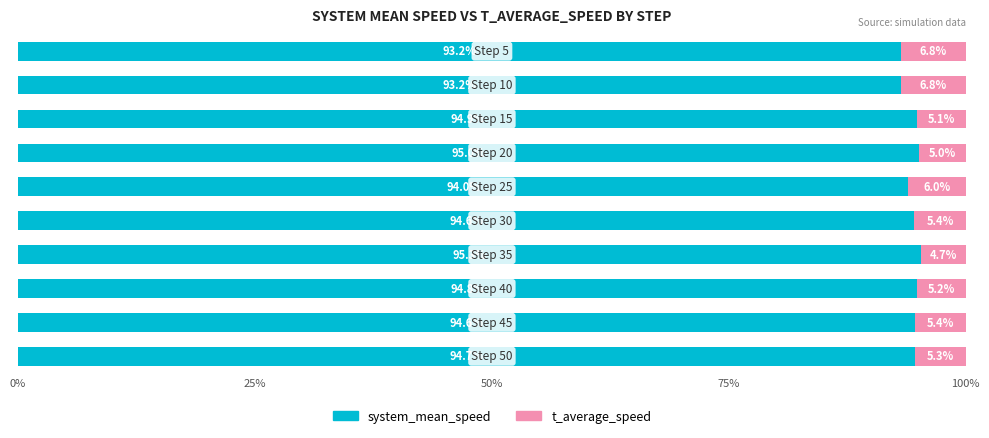

What is the minimum value for system_mean_speed?

93.2